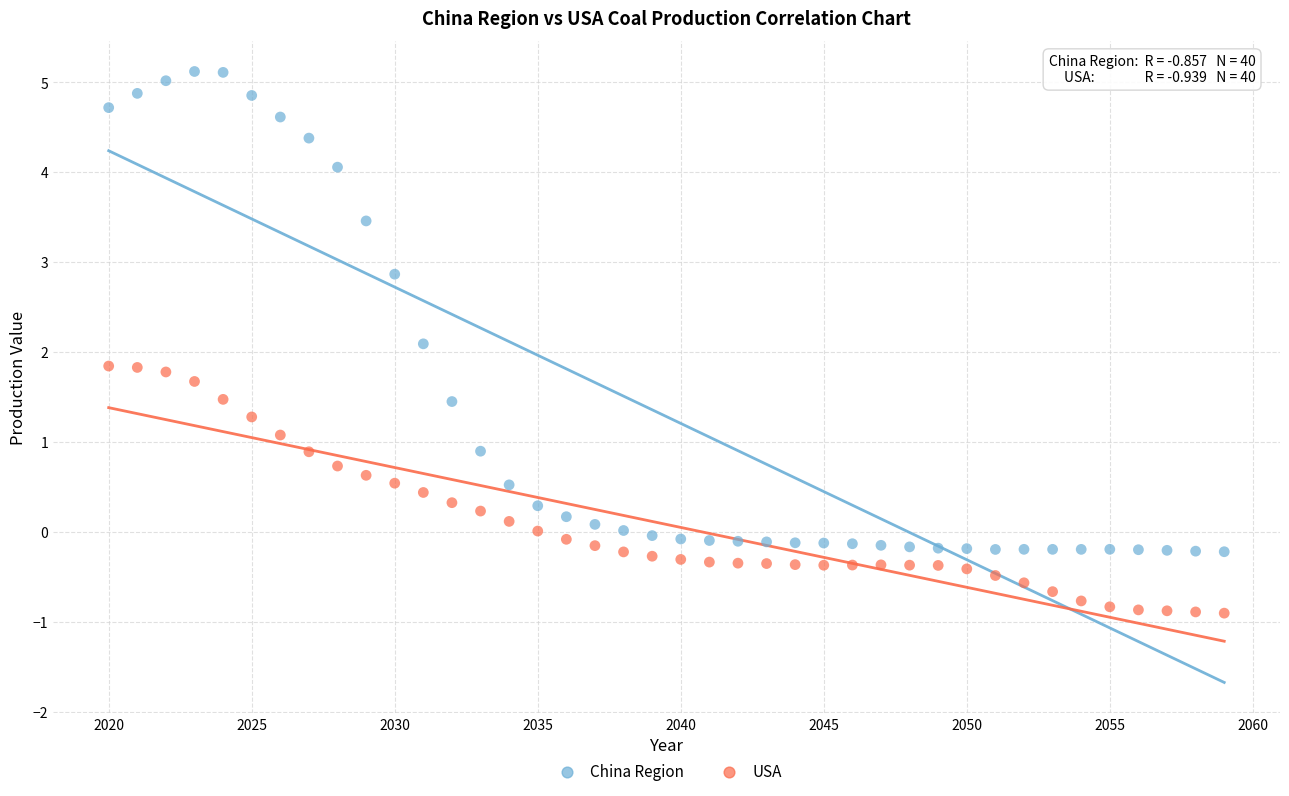

Which series has the largest Y range (max minus min)?

China Region